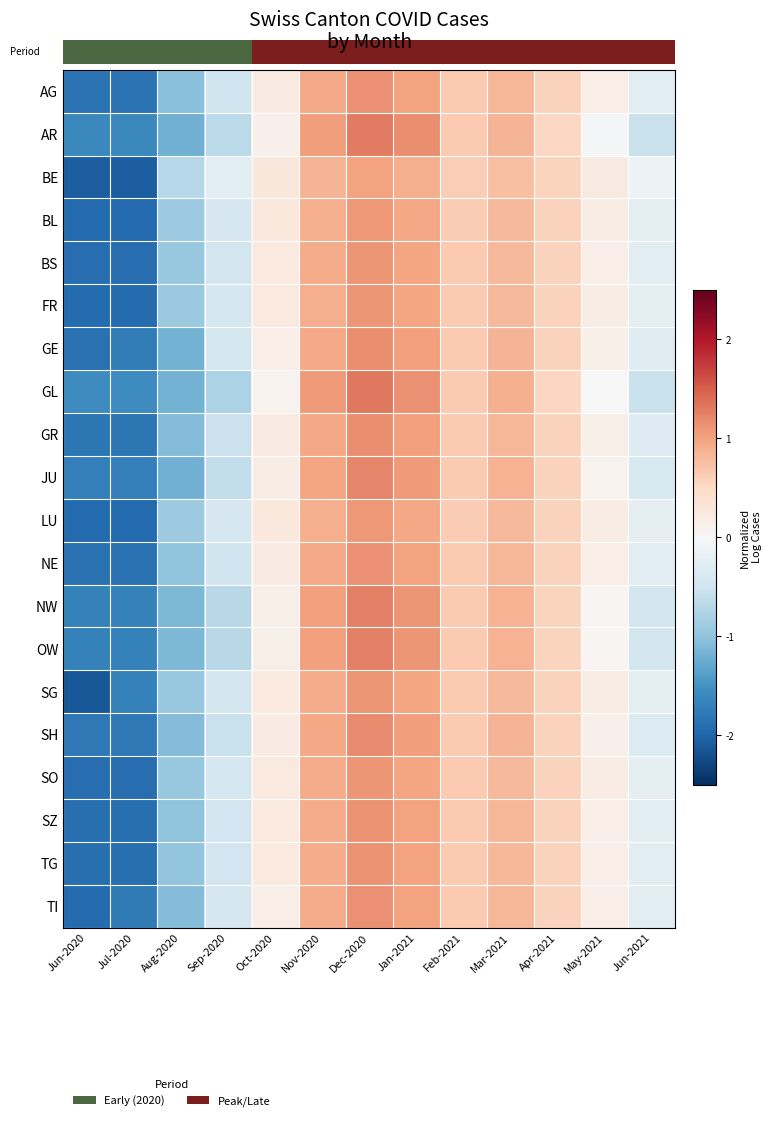

How many positive values does the AR series have?

7